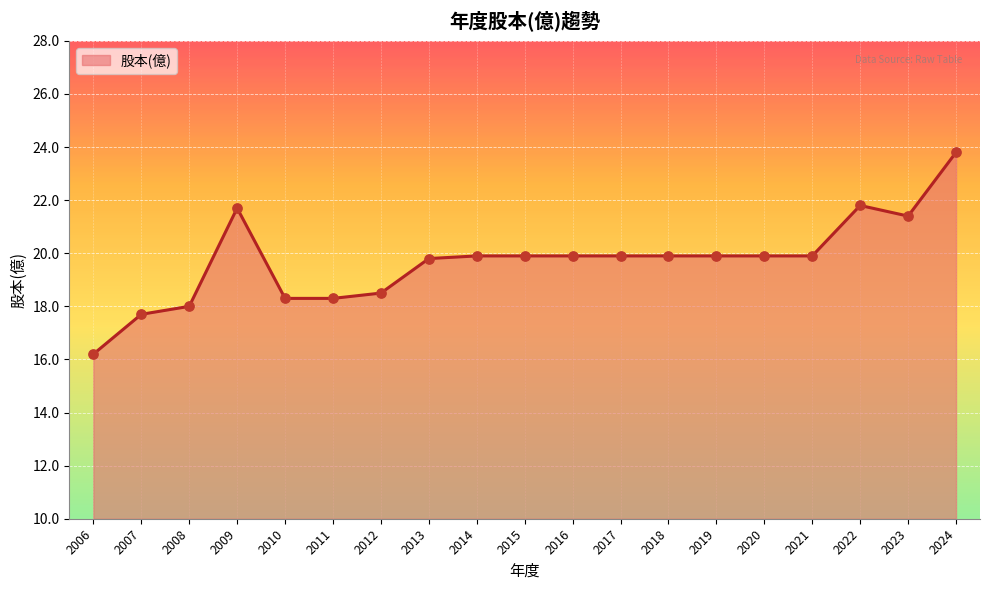

What is the change in value from 2010 to 2019?

+1.6